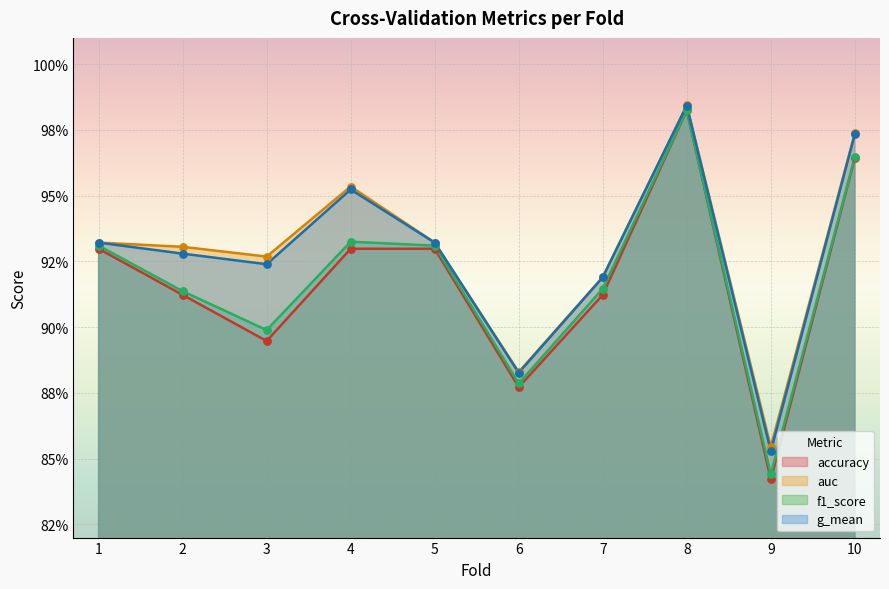

At how many categories does at least one series exceed 0?

10